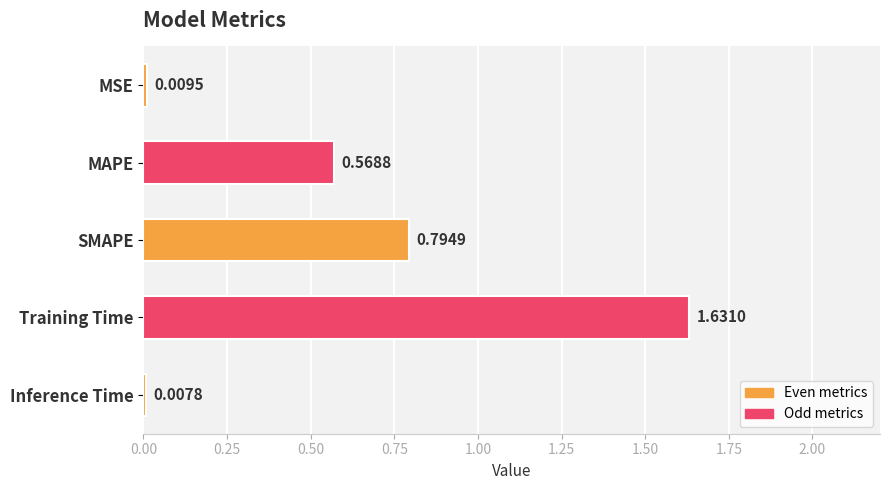

Rank the categories by value from lowest to highest.

Inference Time, MSE, MAPE, SMAPE, Training Time